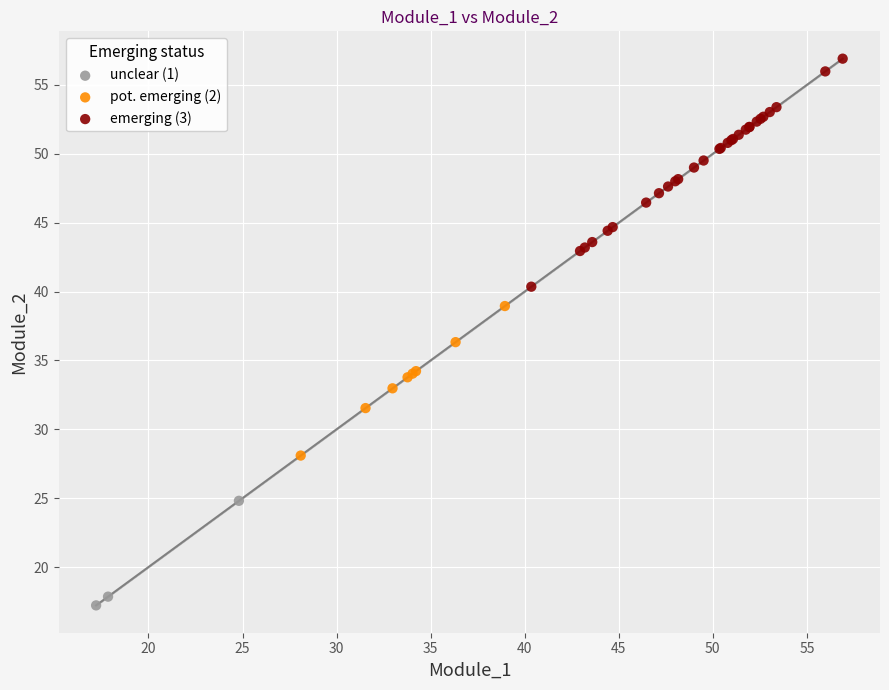

Which series has the largest Y range (max minus min)?

emerging (3)